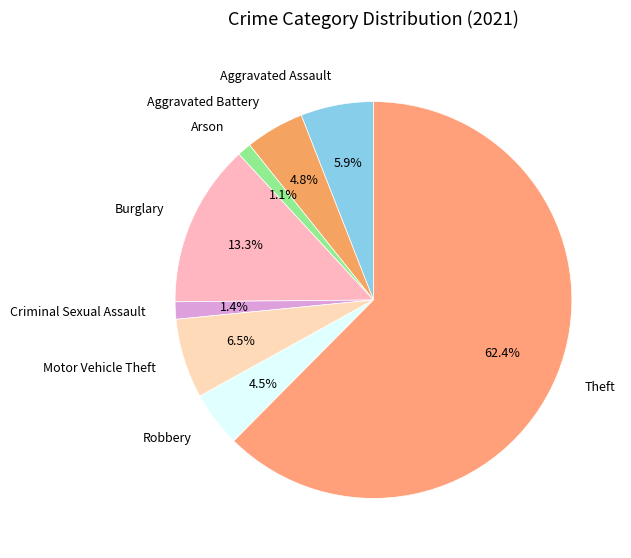

Does Aggravated Battery represent more than half of the total?

No